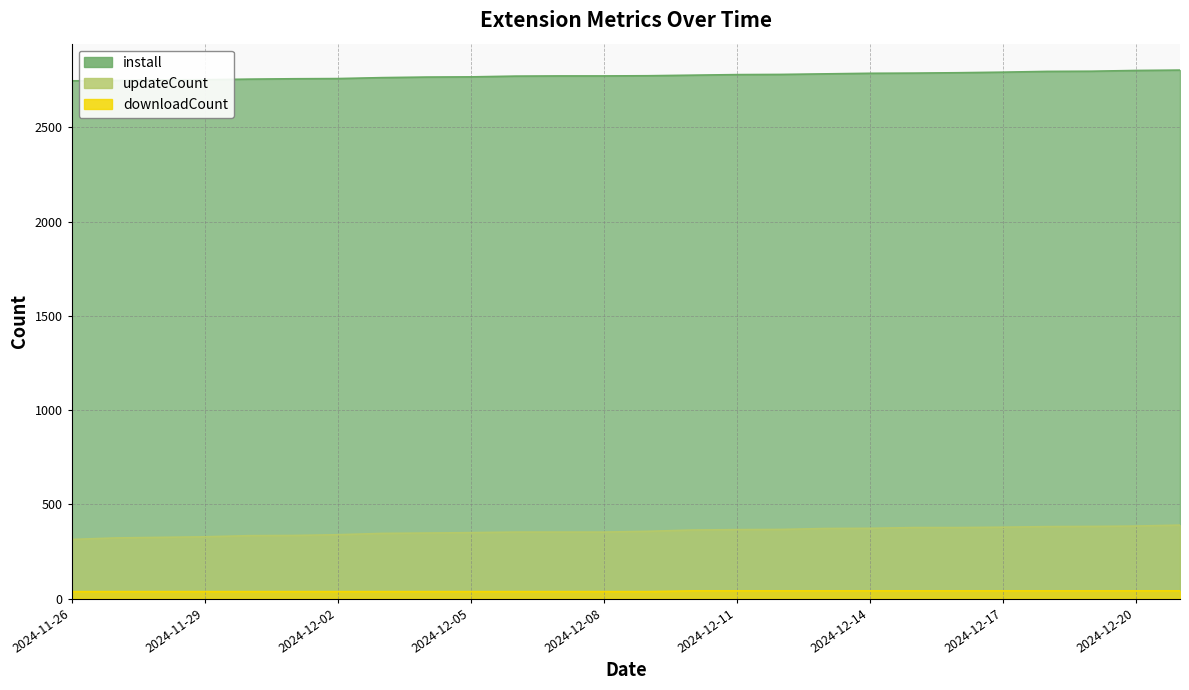

Reading left to right, transcribe all the data shown in this chart.

install: 2747	2749	2752	2753	2756	2758	2759	2764	2767	2768	2772	2773	2773	2774	2777	2780	2781	2784	2787	2788	2790	2793	2797	2798	2802	2804
updateCount: 314	322	325	328	334	335	339	346	348	350	353	353	353	357	364	366	367	372	373	377	377	379	382	383	385	390
downloadCount: 37	37	37	37	37	37	37	37	37	37	37	37	37	37	41	41	41	41	41	41	41	41	41	41	41	41